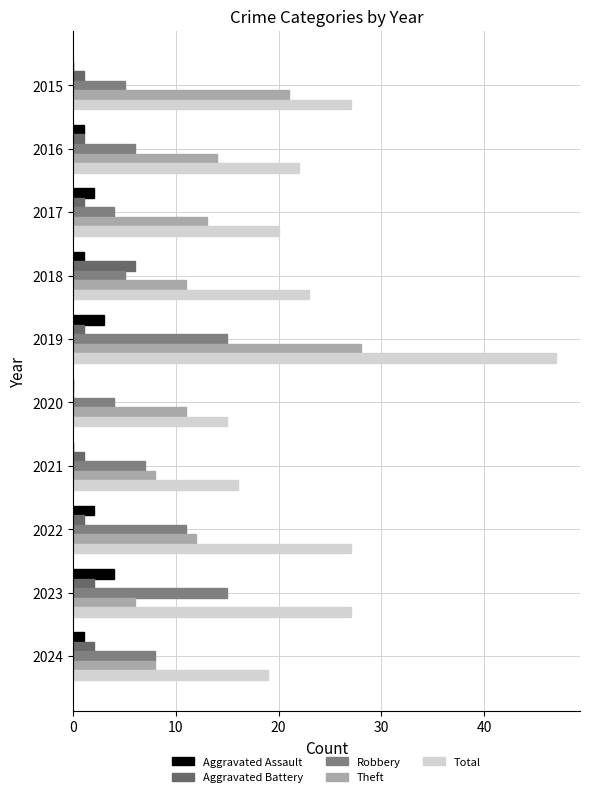

What is the average value of the Aggravated Assault series?

1